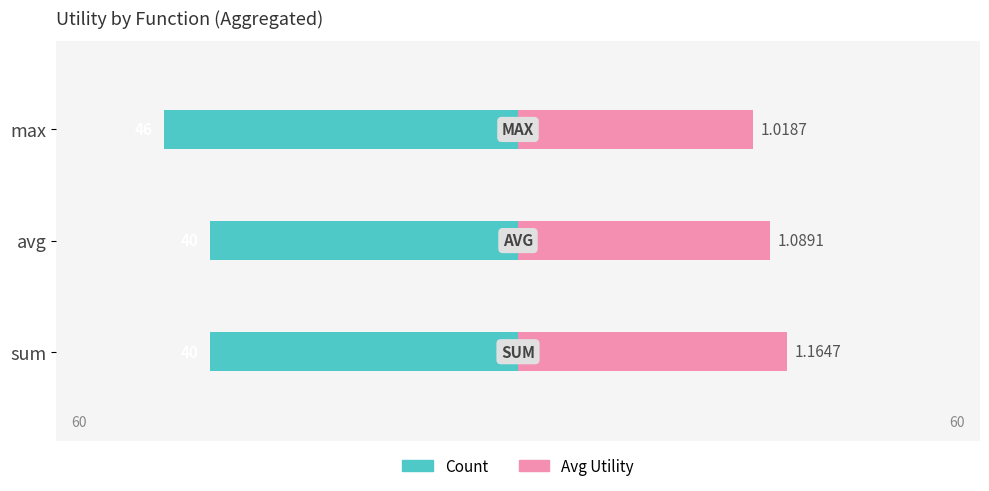

How many bars are there in total?

6